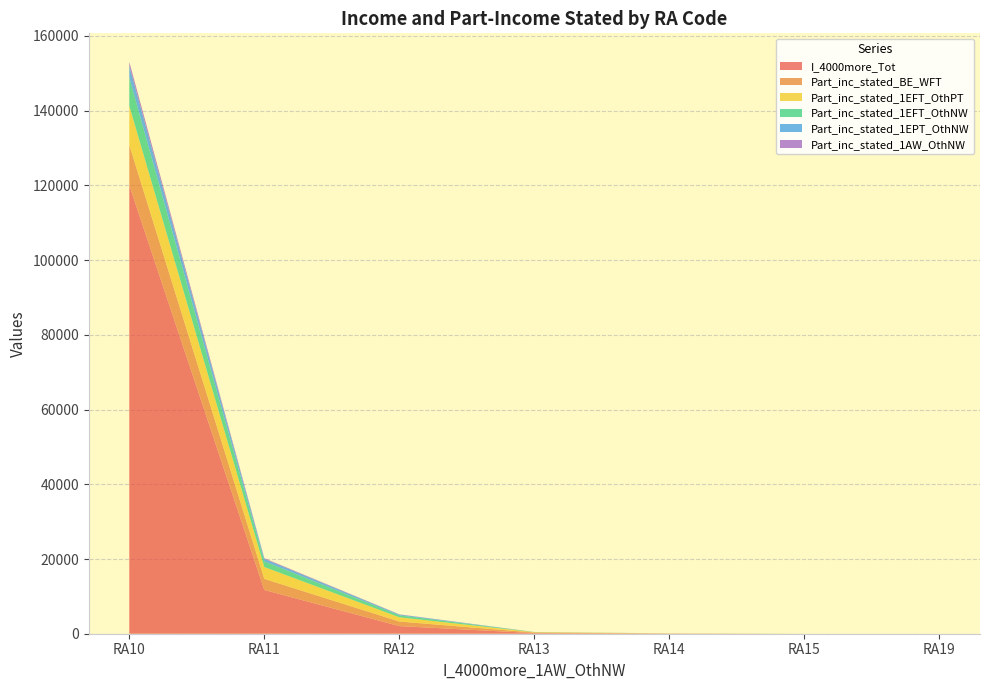

Reading right to left, transcribe all the data shown in this chart.

I_4000more_Tot: RA19=0	RA15=0	RA14=34	RA13=163	RA12=2040	RA11=11714	RA10=120051
Part_inc_stated_BE_WFT: RA19=0	RA15=0	RA14=38	RA13=146	RA12=1230	RA11=2968	RA10=10768
Part_inc_stated_1EFT_OthPT: RA19=0	RA15=0	RA14=12	RA13=103	RA12=1128	RA11=3166	RA10=10461
Part_inc_stated_1EFT_OthNW: RA19=0	RA15=0	RA14=7	RA13=35	RA12=517	RA11=1509	RA10=7587
Part_inc_stated_1EPT_OthNW: RA19=0	RA15=0	RA14=3	RA13=8	RA12=217	RA11=673	RA10=3077
Part_inc_stated_1AW_OthNW: RA19=0	RA15=0	RA14=3	RA13=6	RA12=54	RA11=180	RA10=1105